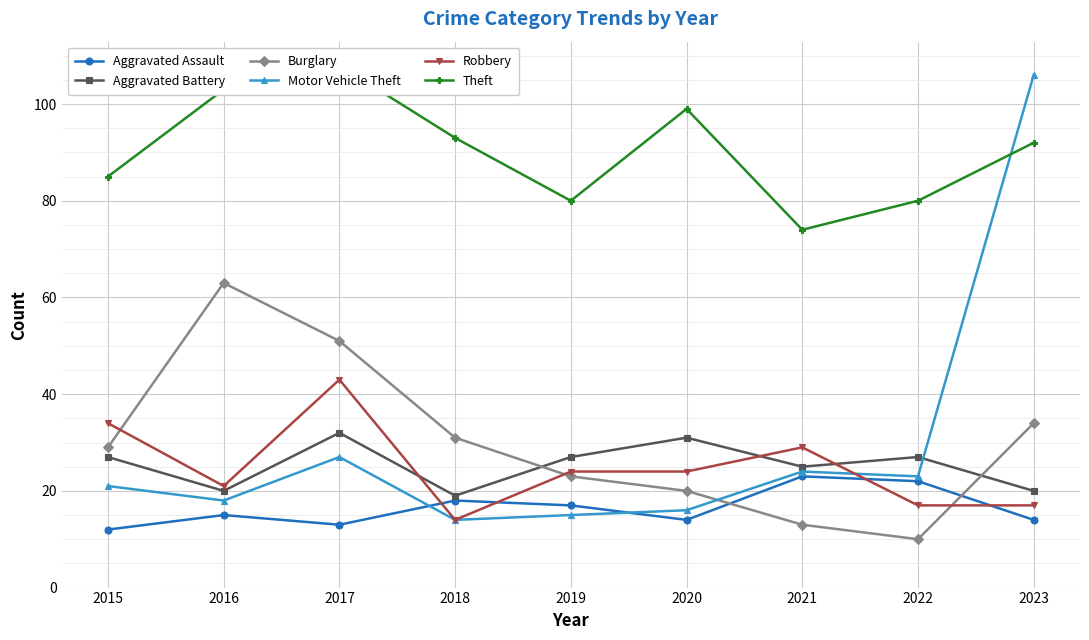

True or false: Aggravated Assault has more than 1 interior local peaks.

True